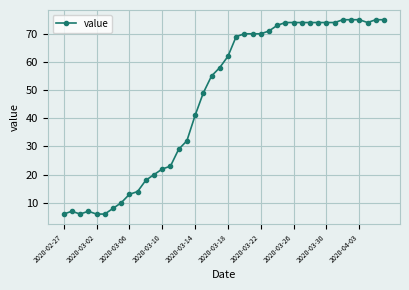

True or false: there are more than 1 points higher than both neighbors.

True